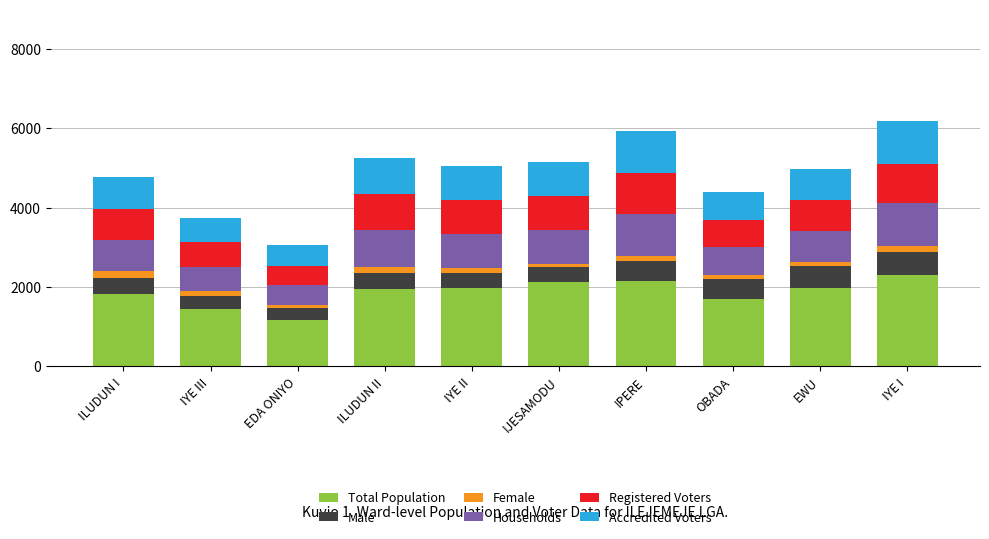

What is the sum of all Total Population values?

18591